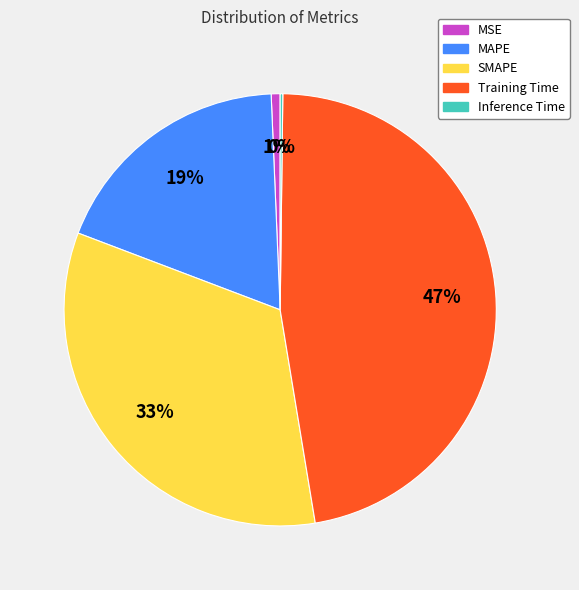

To the nearest percent, what is the average slice percentage?

20%